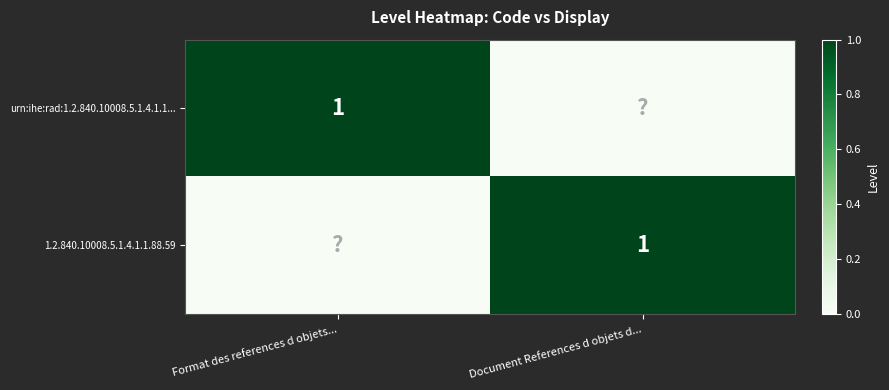

Is it true that 1.2.840.10008.5.1.4.1.1.88.59 equals 1 at Document References d objets d...?

True